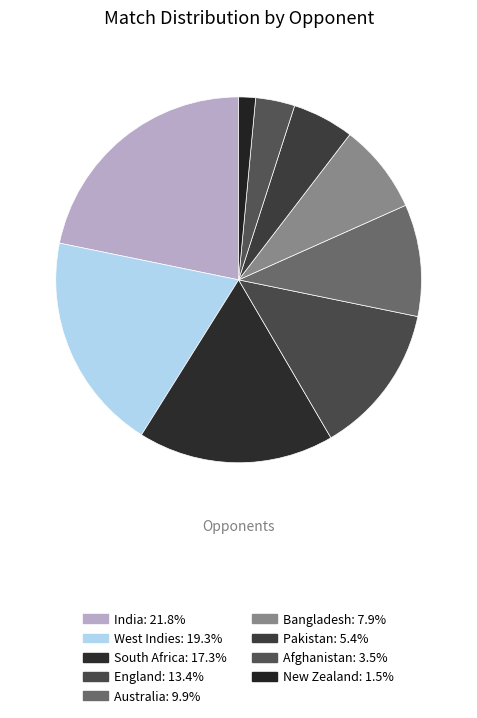

To the nearest percent, what is the difference between the Pakistan and West Indies slice percentages?

14%